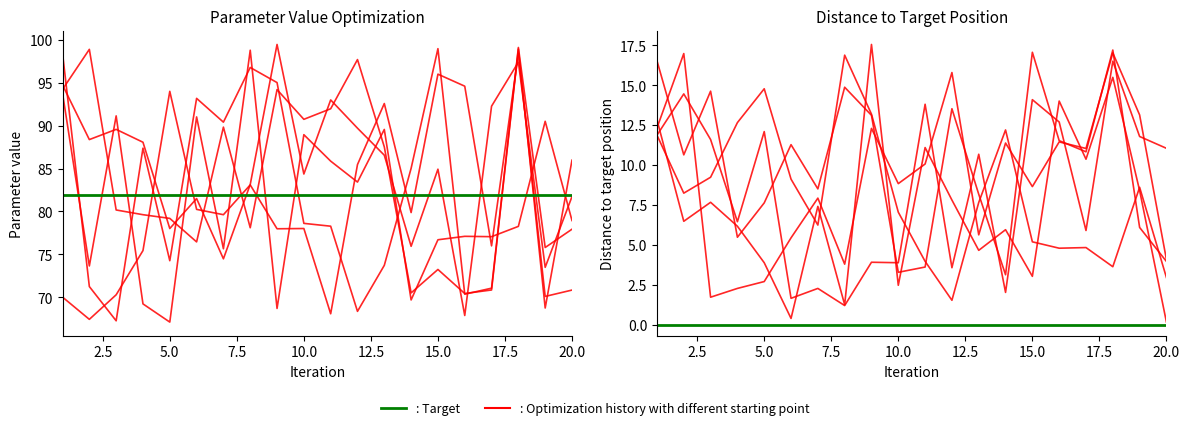

Between 2 and 11, which is larger?

2